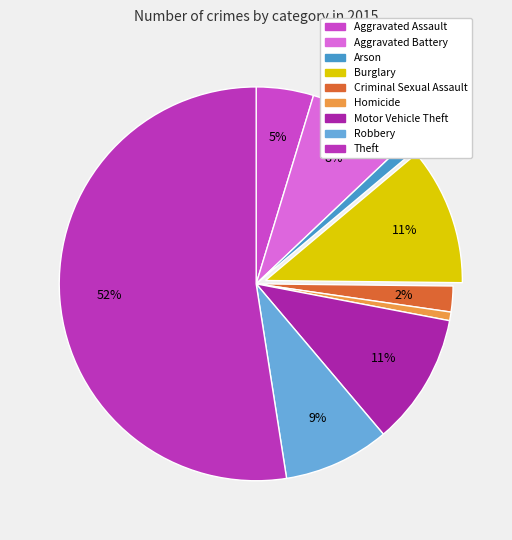

To the nearest percent, what is the combined percentage of Theft and Homicide?

53%